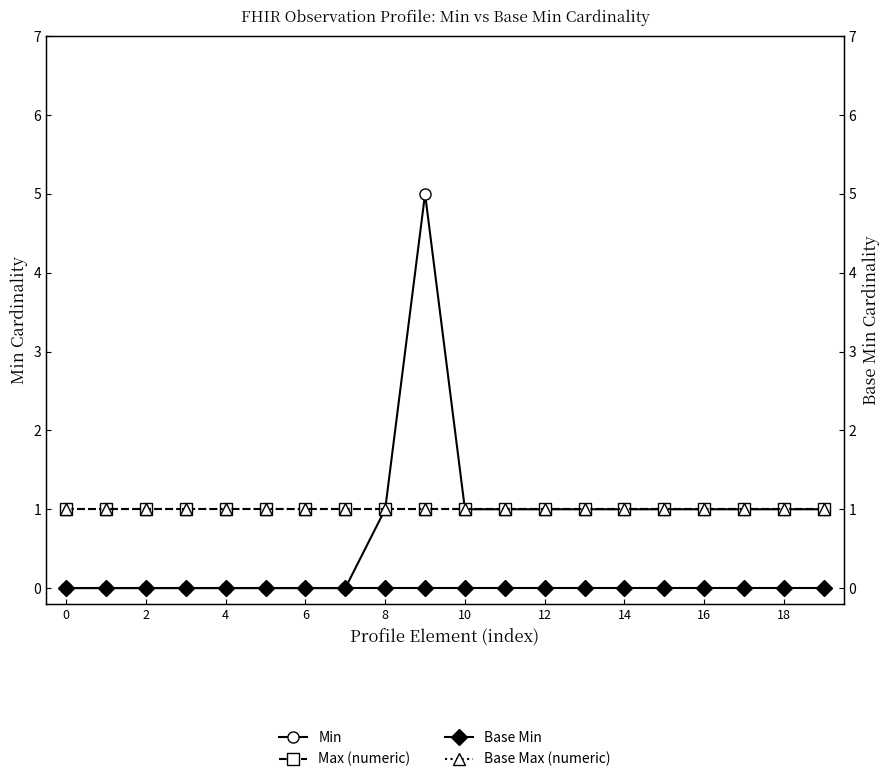

The value of Base Max (numeric) at 13 is 2. True or false?

False